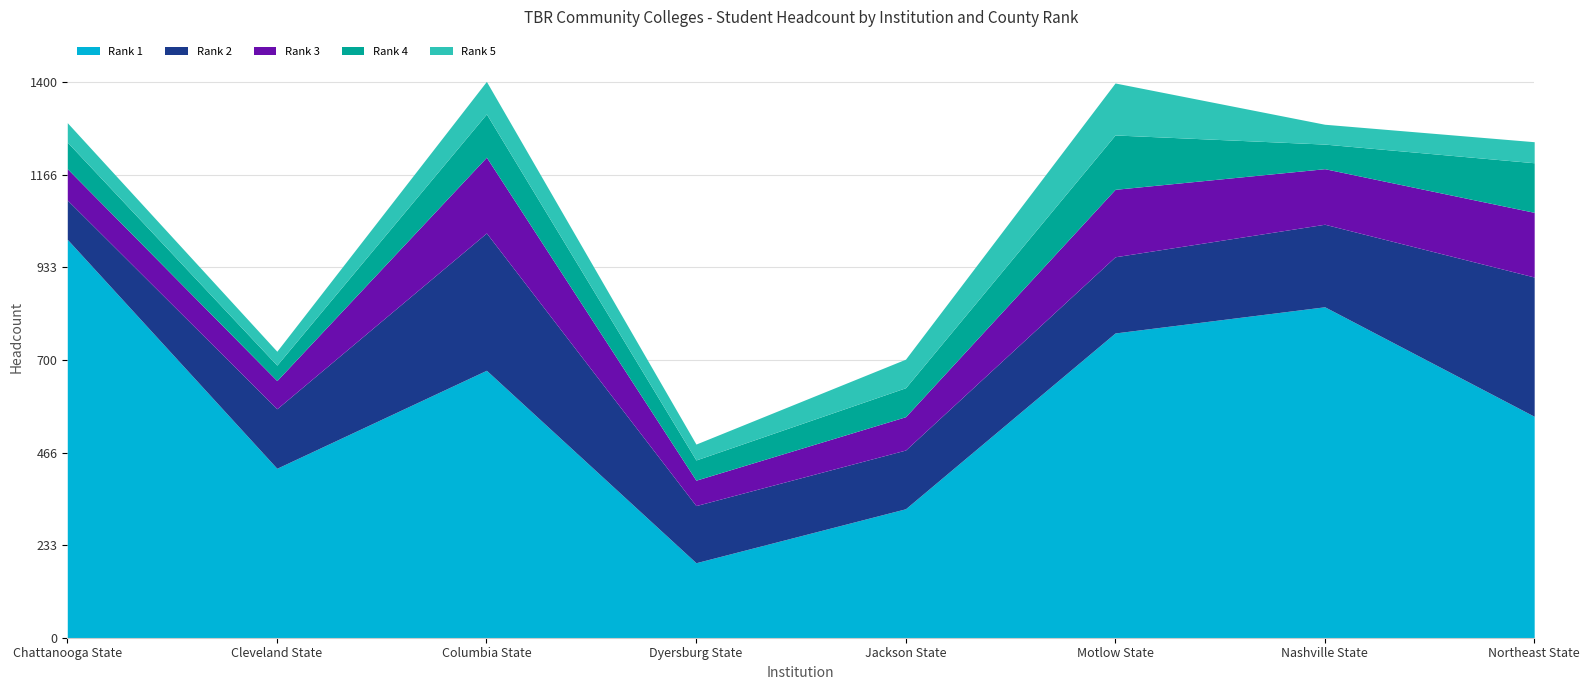

At which category is the sum across all series the highest?

Columbia State